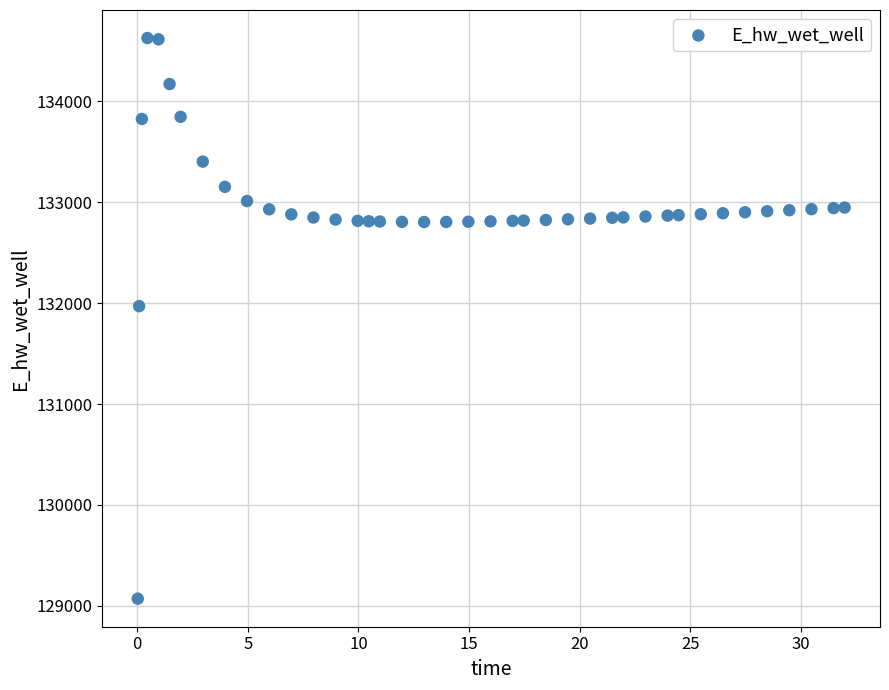

What is the range of Y values (max minus min)?

5557.7